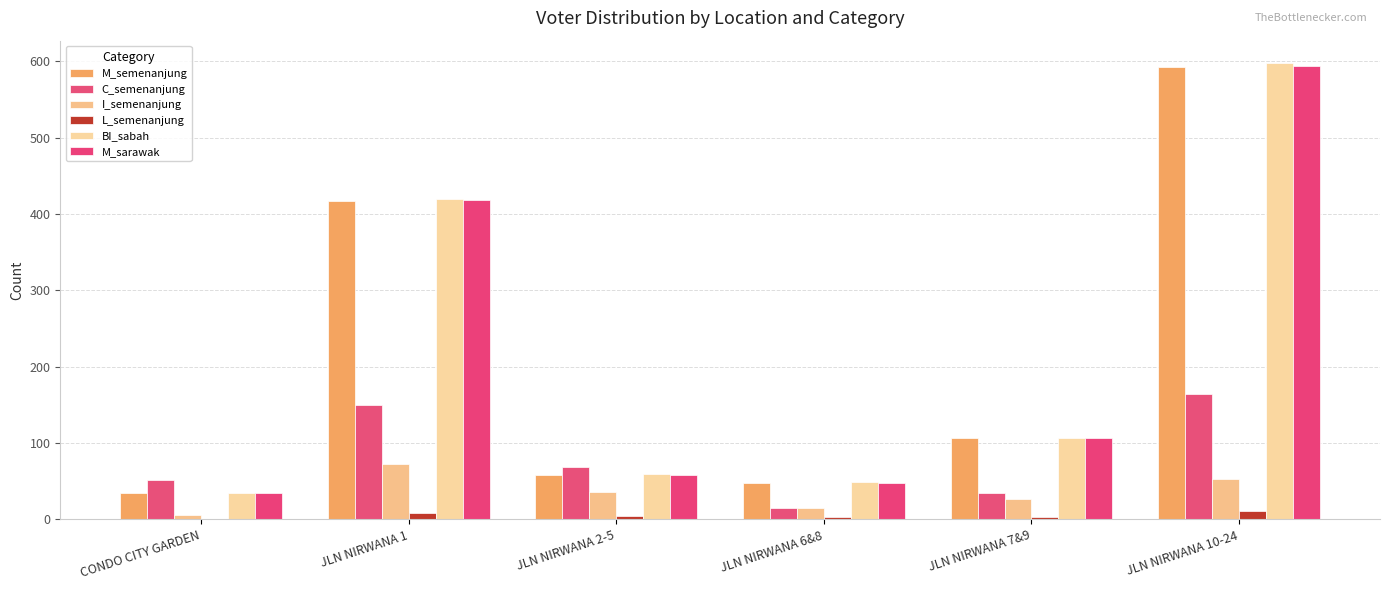

What is the approximate value of M_sarawak at JLN NIRWANA 6&8?

48